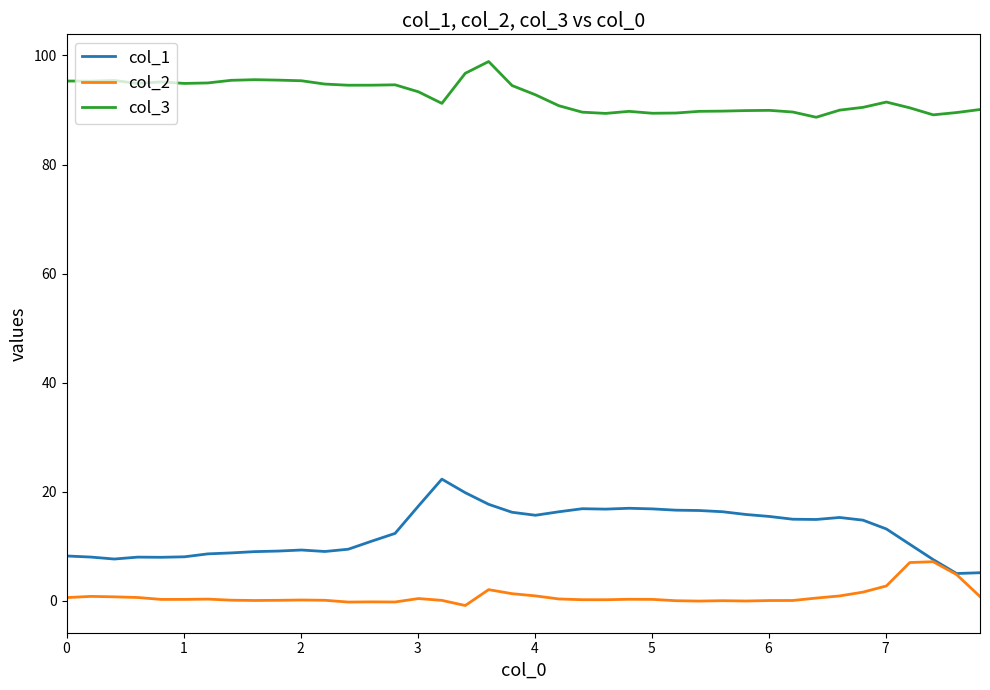

Which series has the largest total across all categories?

col_3